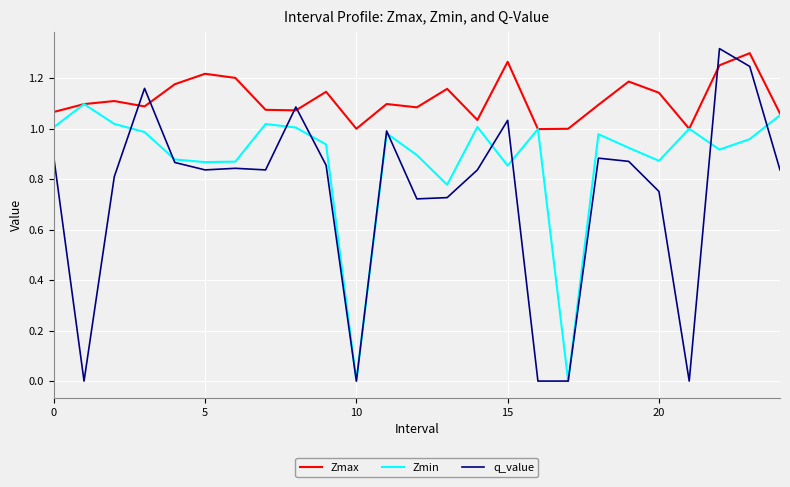

List the series in order of their overall mean, highest first.

Zmax, Zmin, q_value